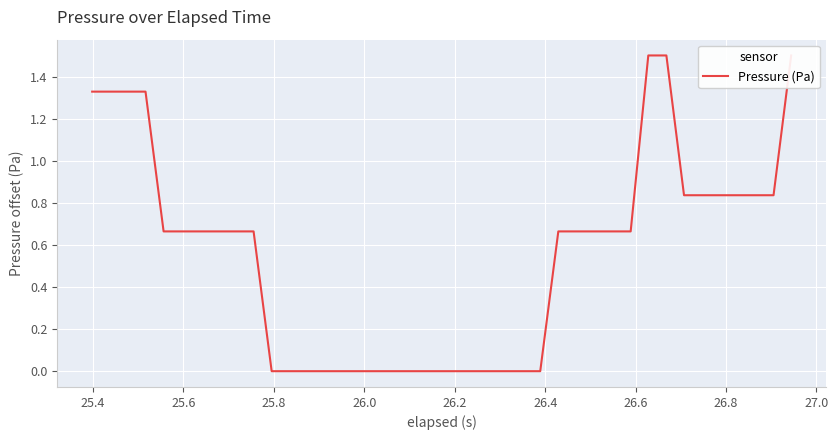

What is the greatest value displayed?

1.5